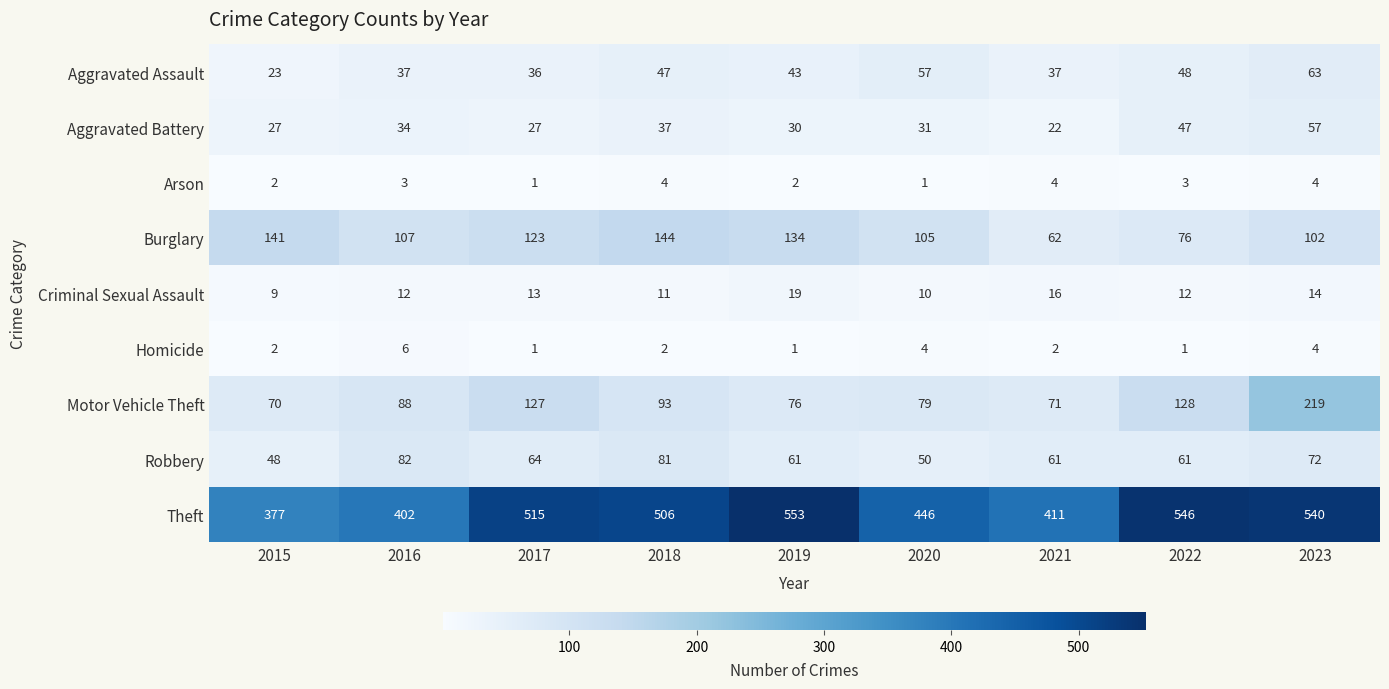

Read the Criminal Sexual Assault value at 2023.

14